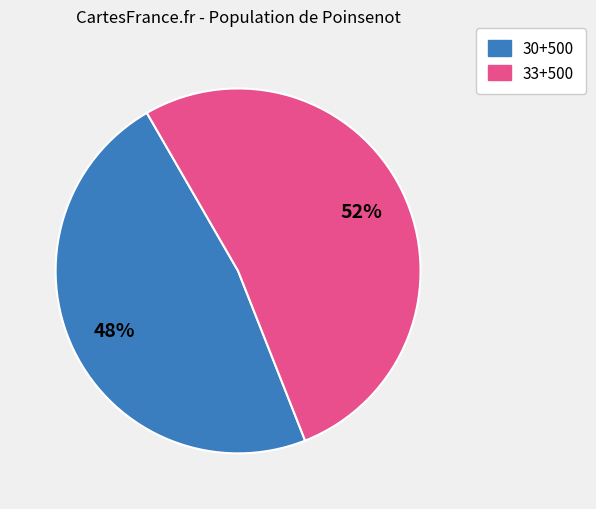

How many slices are in this pie chart?

2